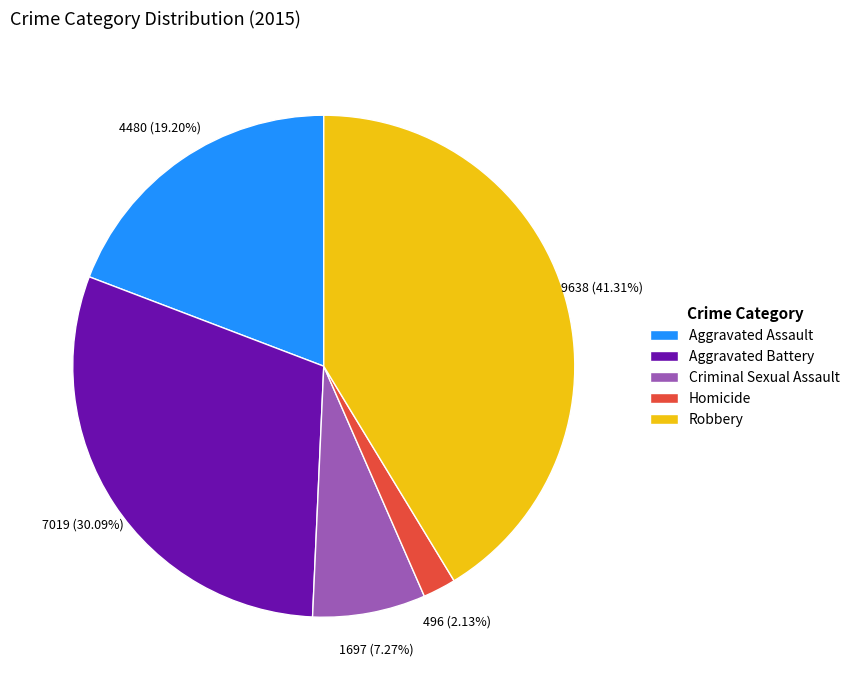

Rank the categories by value from lowest to highest.

Homicide, Criminal Sexual Assault, Aggravated Assault, Aggravated Battery, Robbery